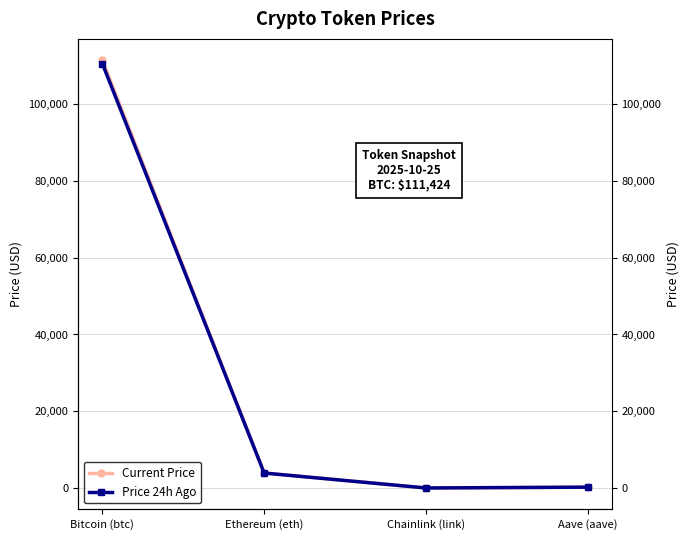

At which label does Current Price reach its minimum?

Chainlink (link)